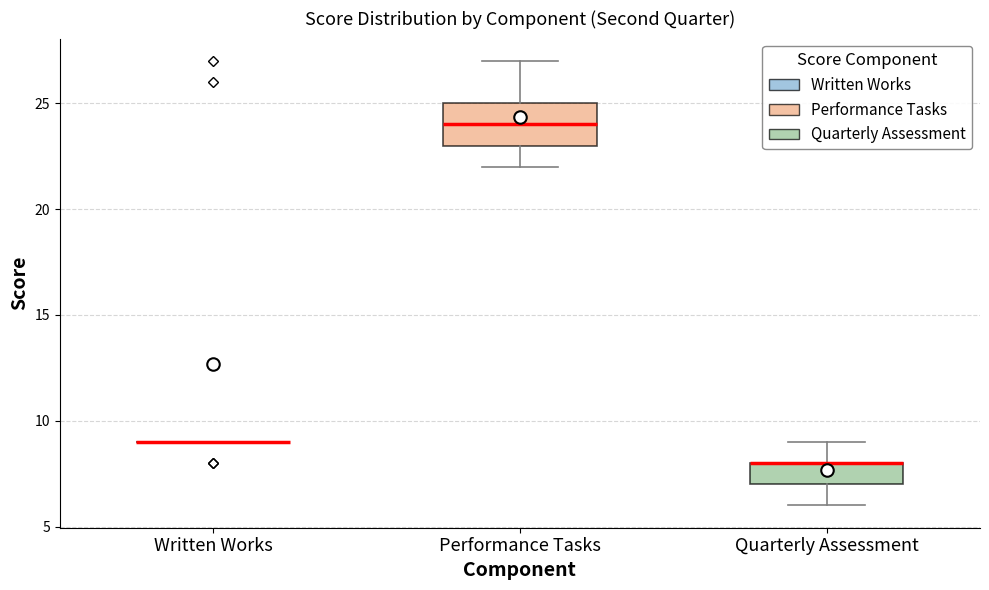

Comparing the boxes themselves (not the whiskers), which one is the tallest?

Performance Tasks